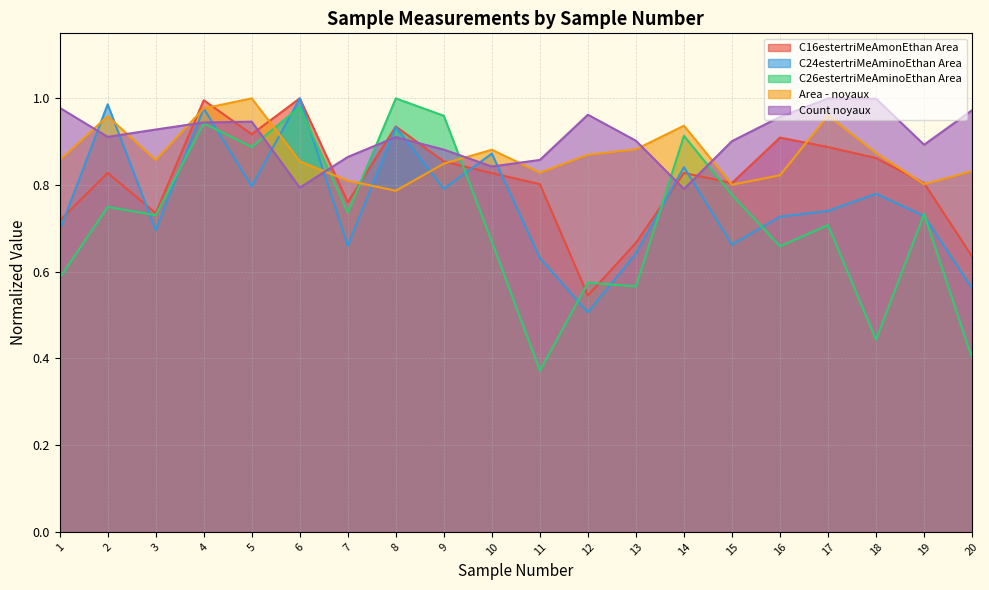

What is the sum of all C26estertriMeAminoEthan Area values?

14.4